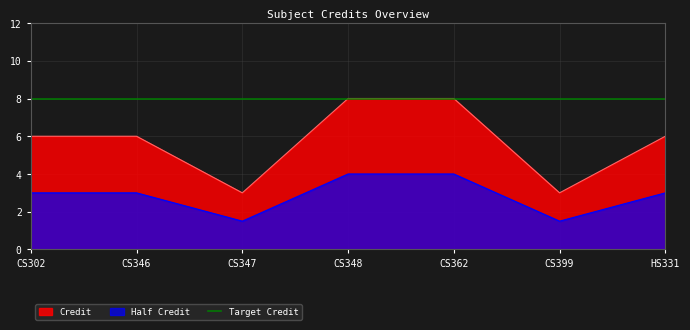

What is the ratio of the value at CS362 to the value at CS346?

1.3